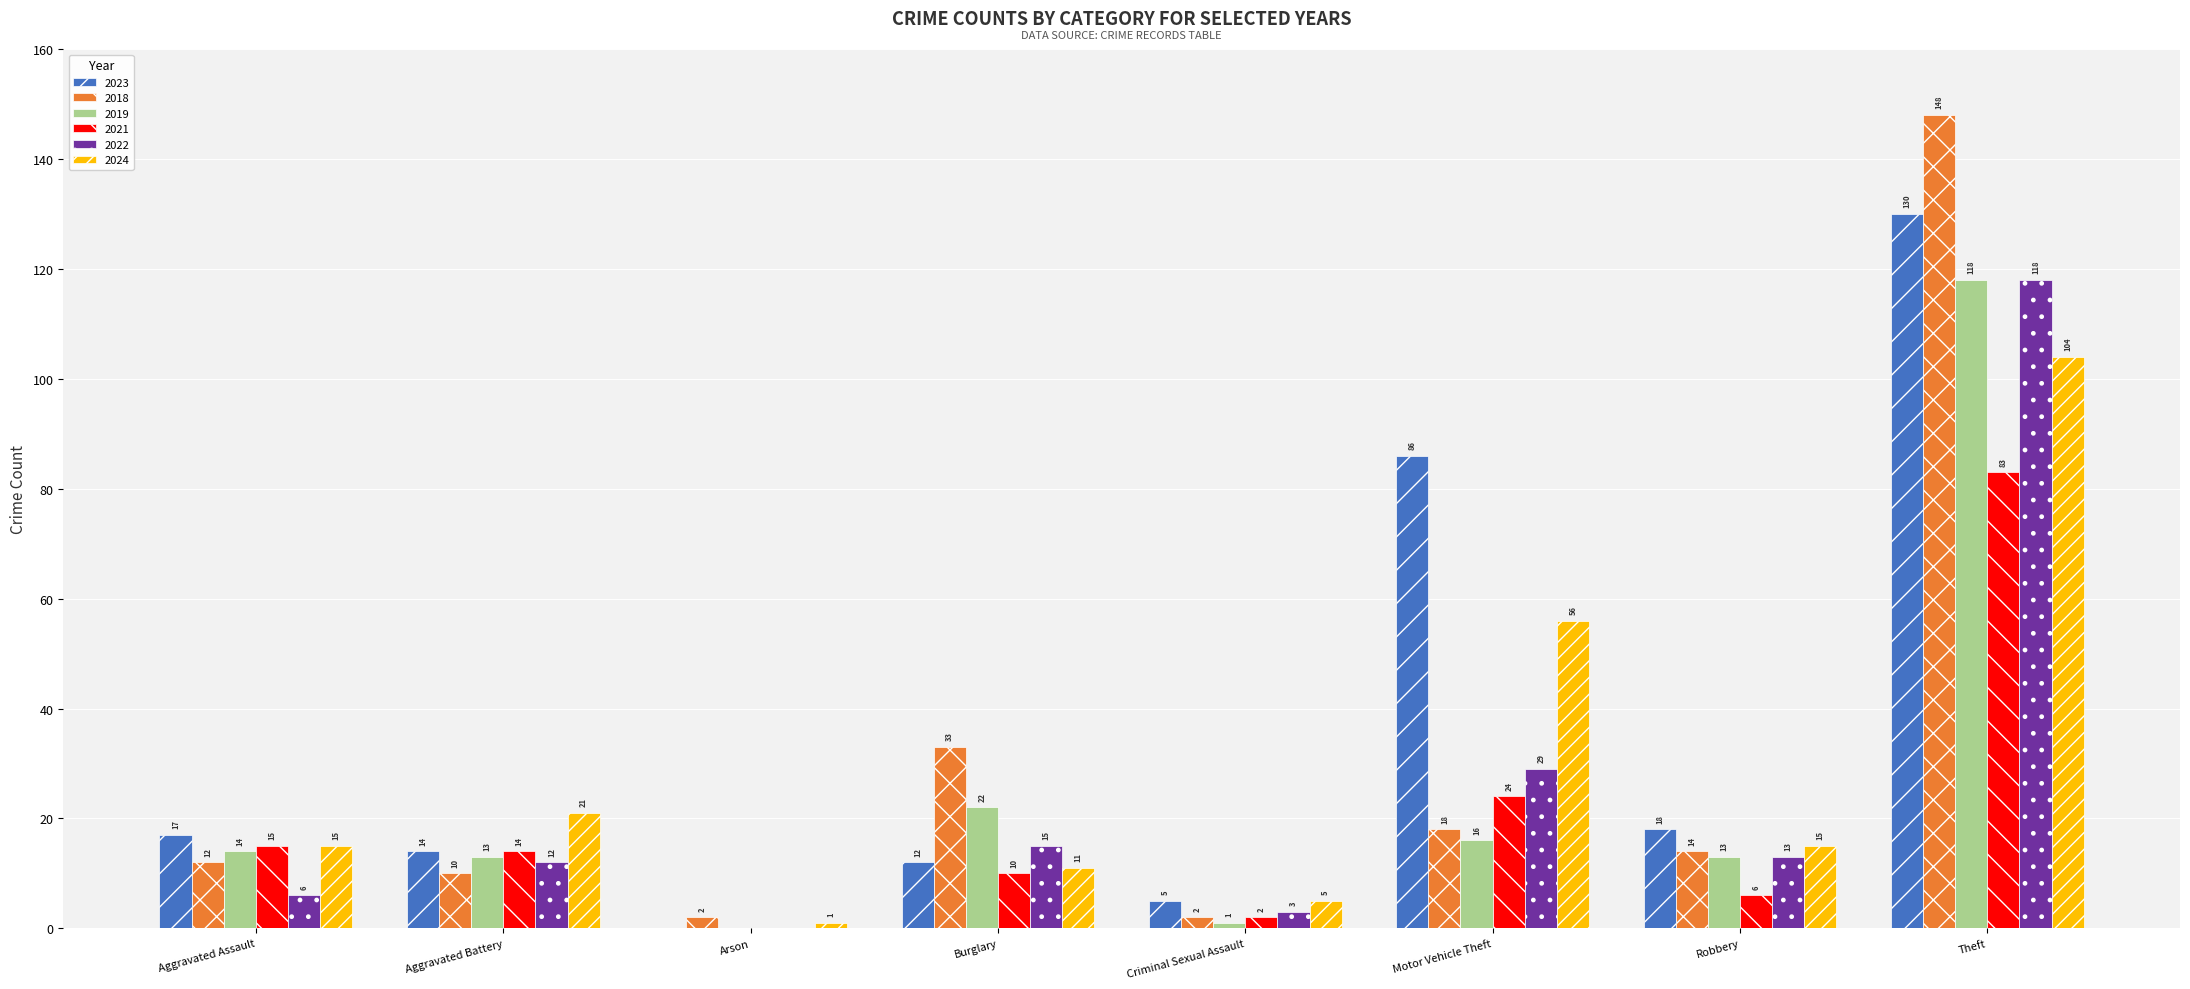

True or false: 2024 has a value of 56 at Motor Vehicle Theft.

True